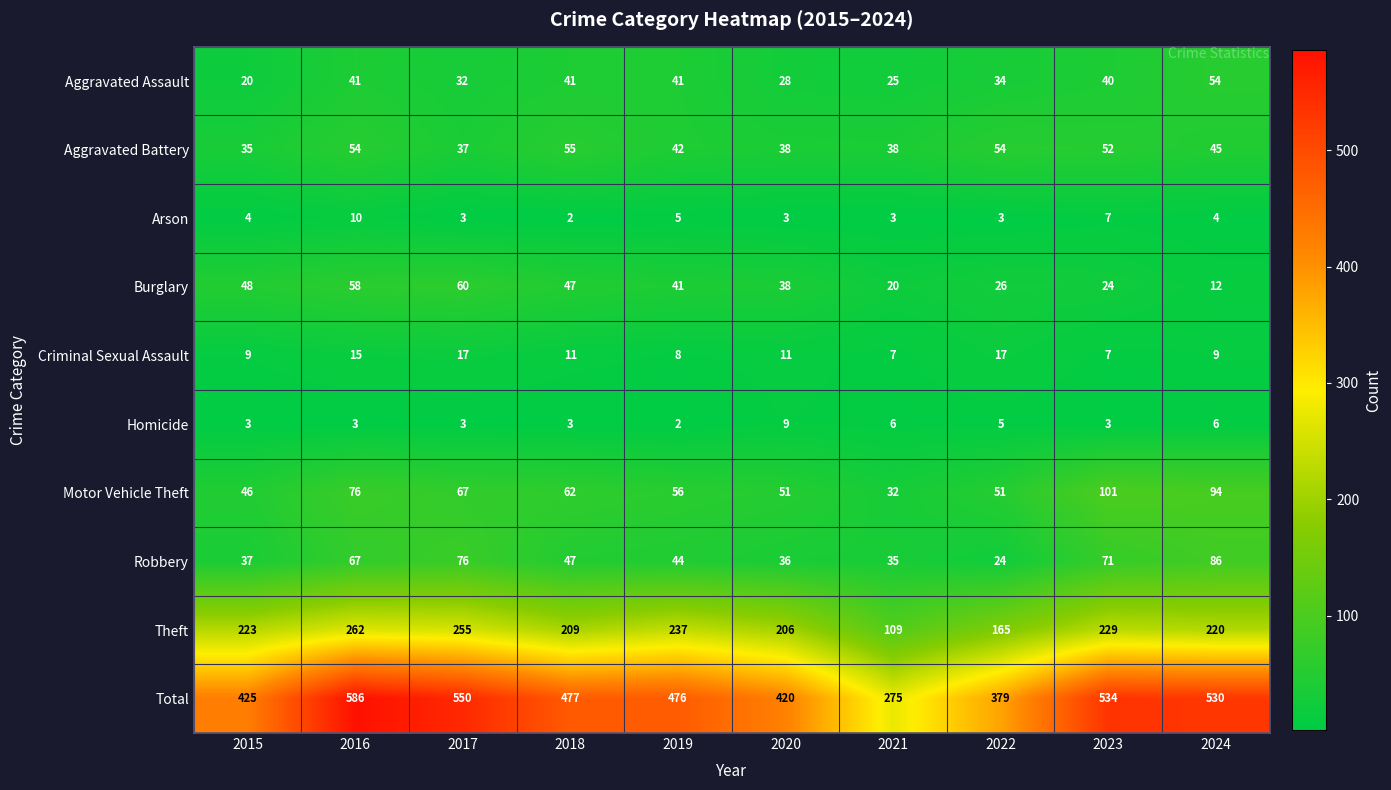

How many categories are shown in the chart?

10